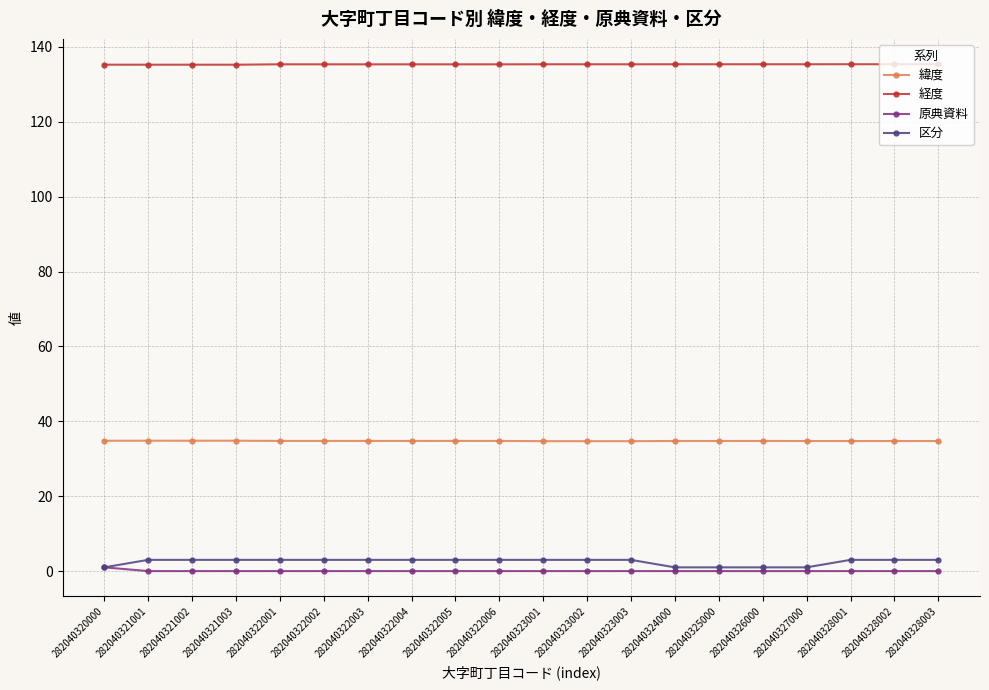

How many lines are shown in the chart?

4